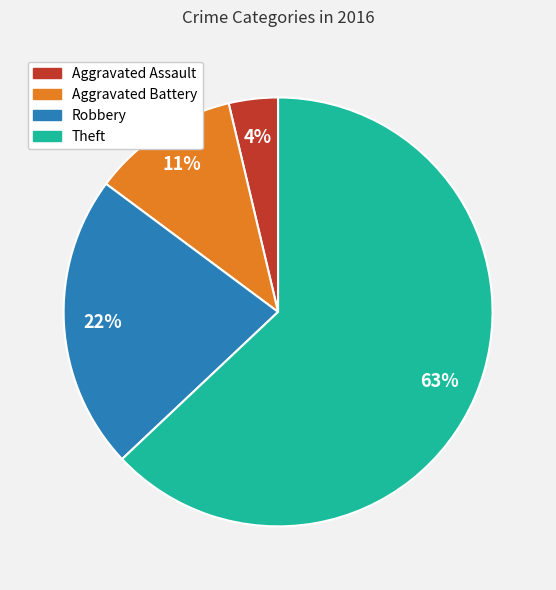

Rank the categories by value from highest to lowest.

Theft, Robbery, Aggravated Battery, Aggravated Assault